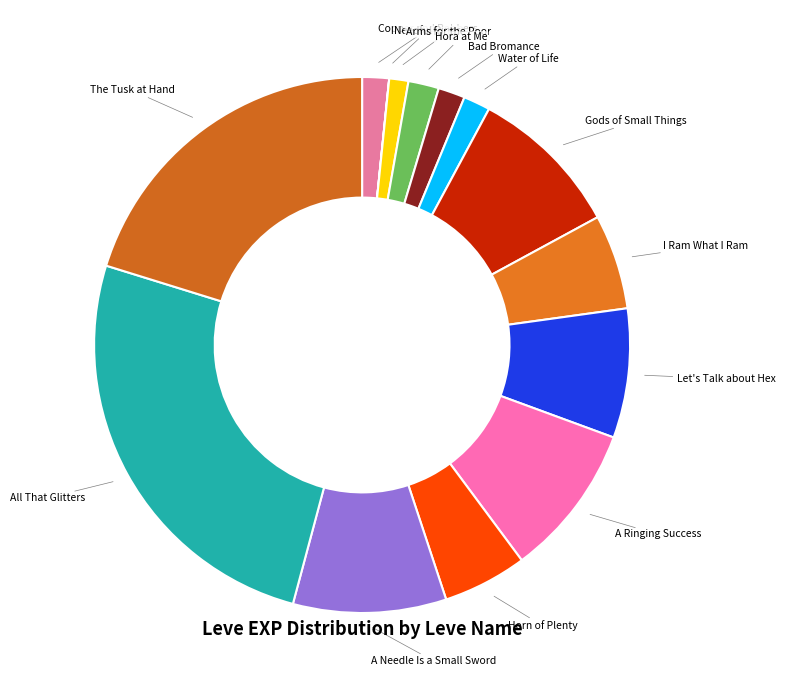

Which category has the biggest portion of the pie?

All That Glitters